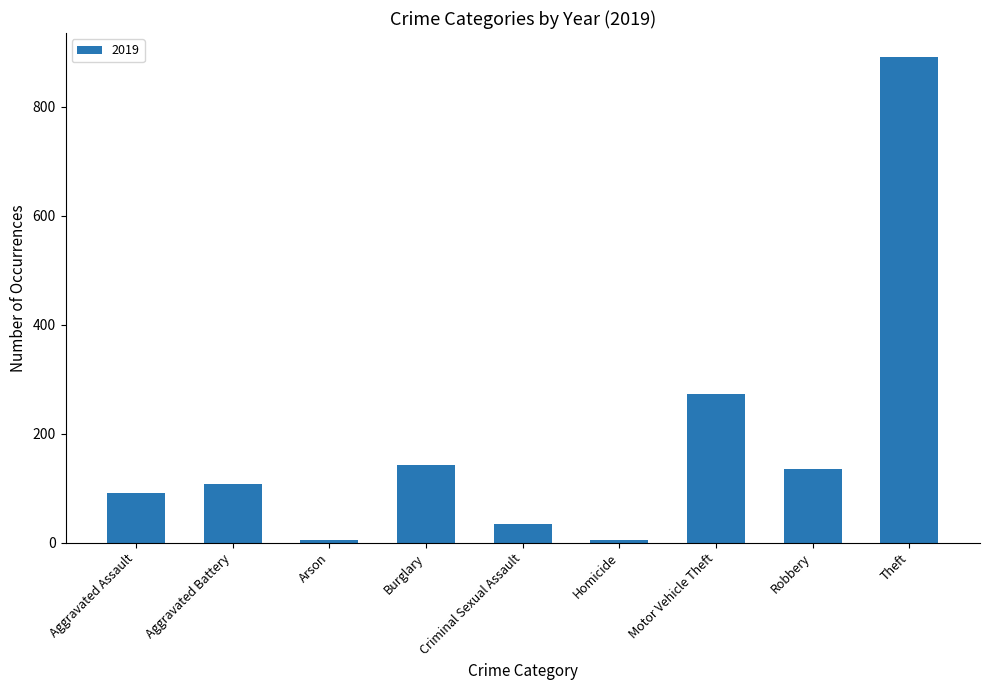

How many series are shown in this chart?

1